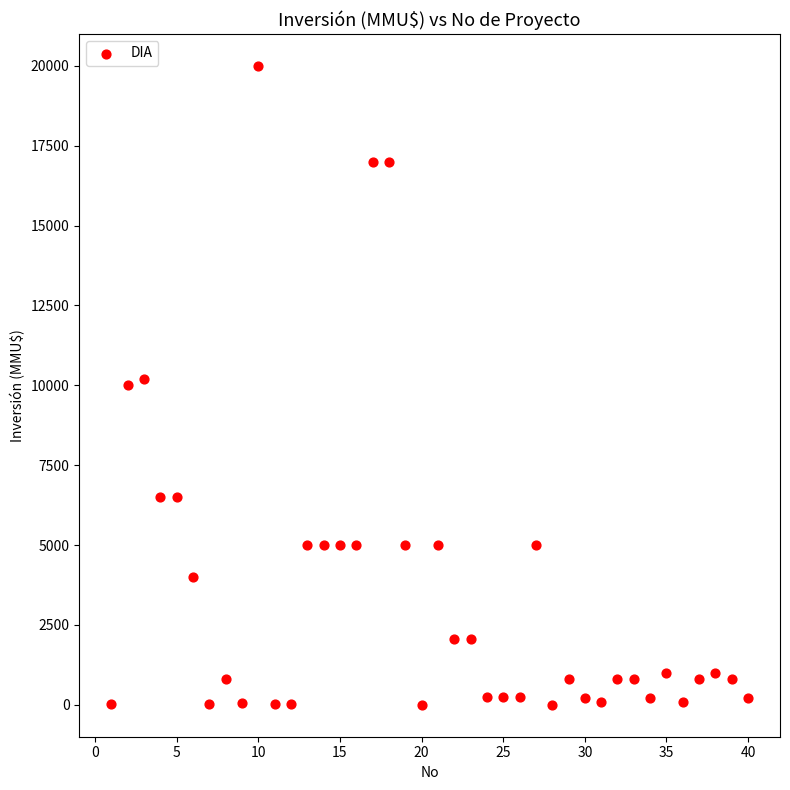

What is the range of X values (max minus min)?

39